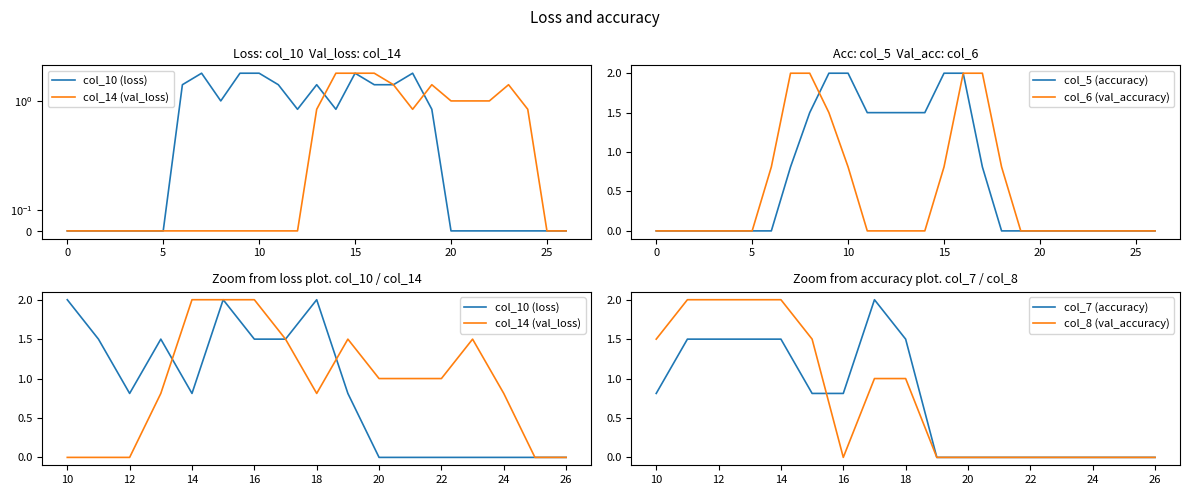

The col_5 (accuracy) series shows 0.8 at 15. True or false?

False